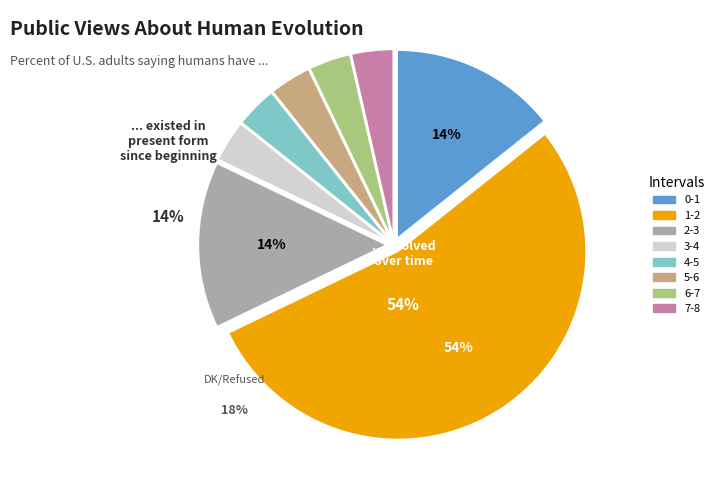

How many segments does this pie chart have?

8